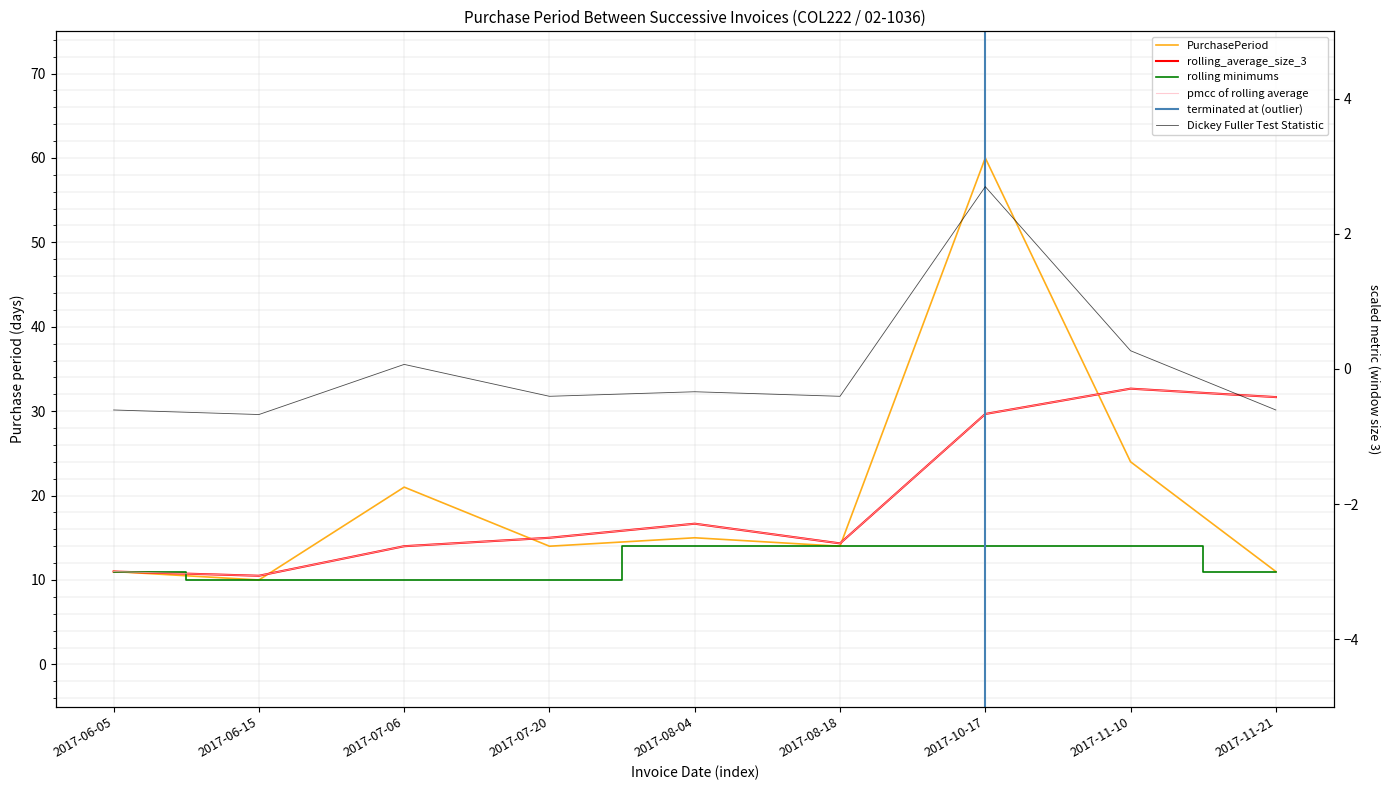

What is the ratio of the value at 2017-08-18 to the value at 2017-07-06?

0.7